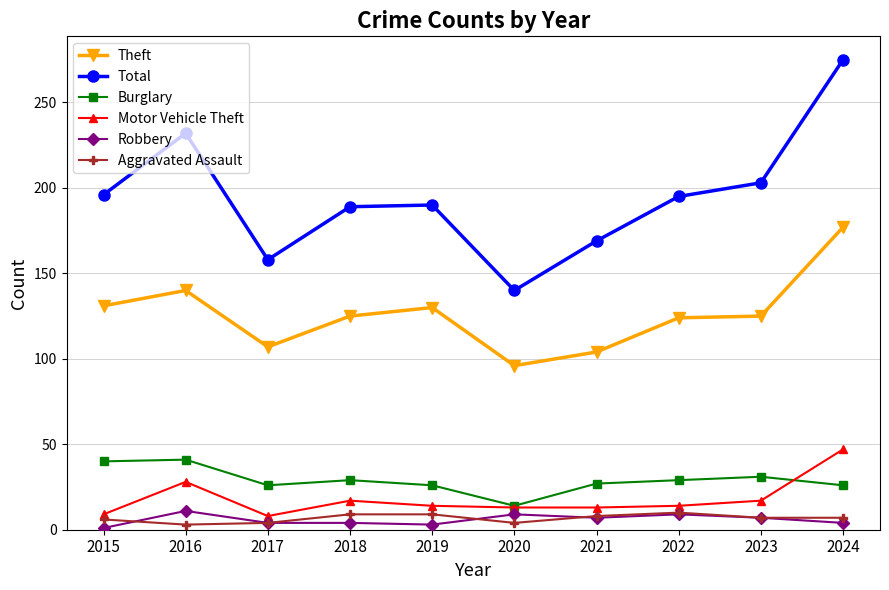

How many categories are shown in the chart?

10